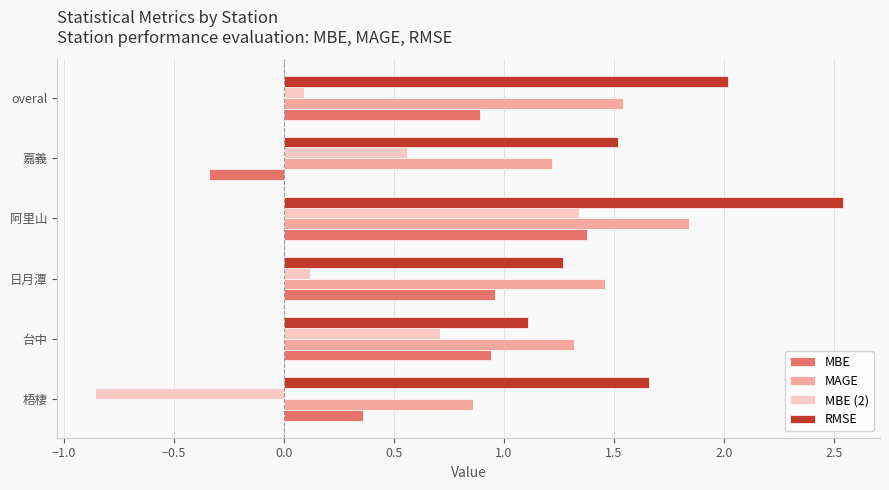

What is the sum of all MBE values?

4.2